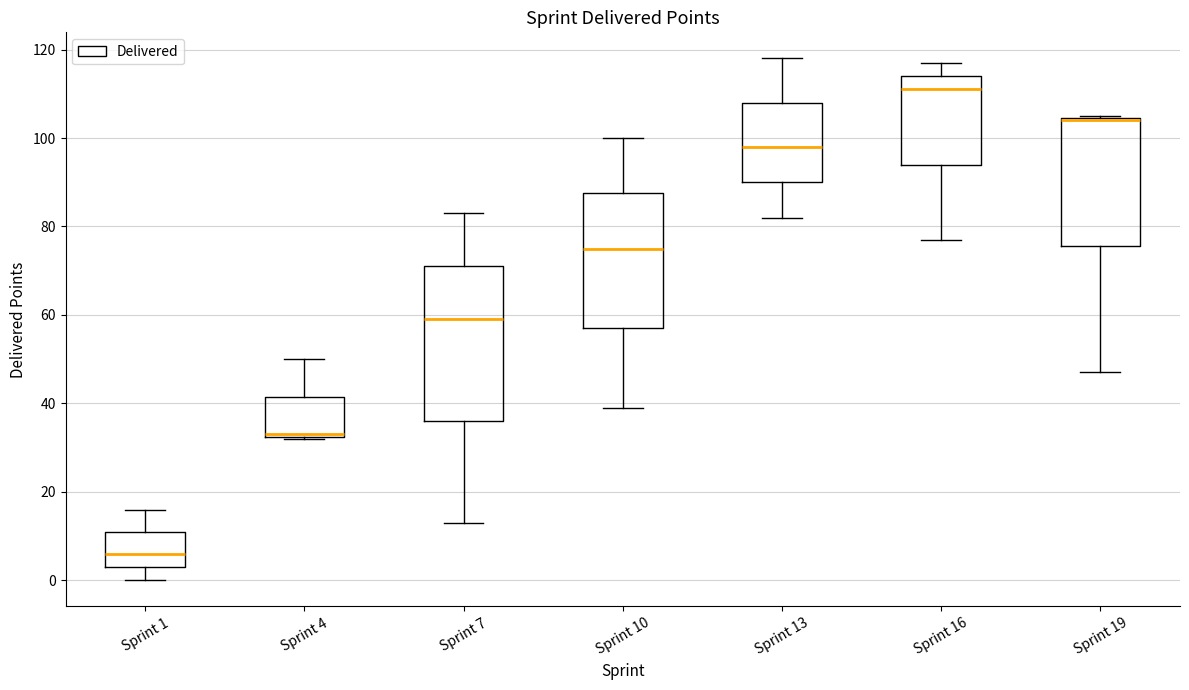

Reading left to right, read every box against the y-axis: the position of its median line, the range the box covers, and the ends of its whiskers. The values are not printed on the chart, so give them approximately, as read against the axis.

Sprint 1: median 6, box 4 to 12, whiskers 0 to 16
Sprint 4: median 34 (drawn on the box's lower edge), box 32 to 42, whiskers 32 to 50
Sprint 7: median 60, box 36 to 72, whiskers 14 to 84
Sprint 10: median 76, box 58 to 88, whiskers 40 to 100
Sprint 13: median 98, box 90 to 108, whiskers 82 to 118
Sprint 16: median 112, box 94 to 114, whiskers 78 to 118
Sprint 19: median 104 (drawn on the box's upper edge), box 76 to 104, whiskers 48 to 106